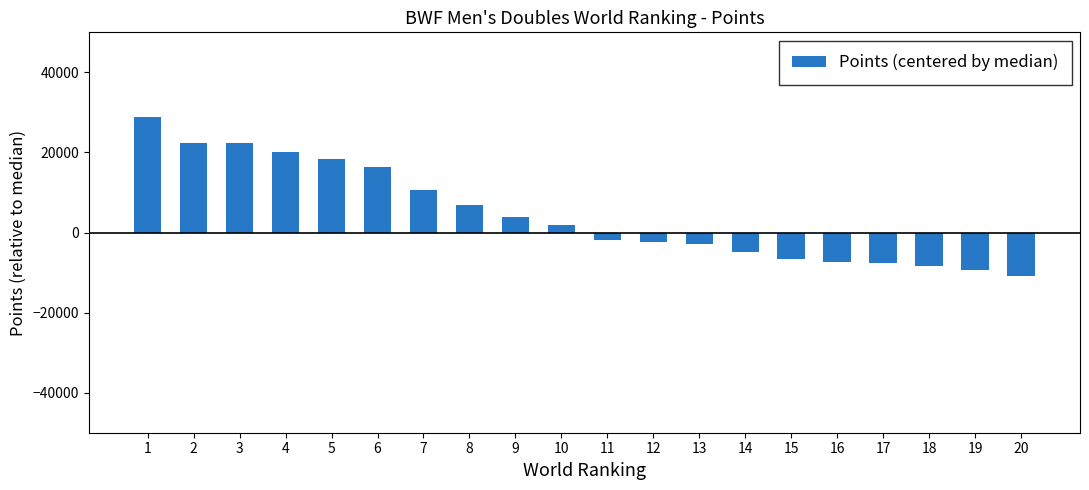

Is it true that the value at 20 is -14466.5?

False